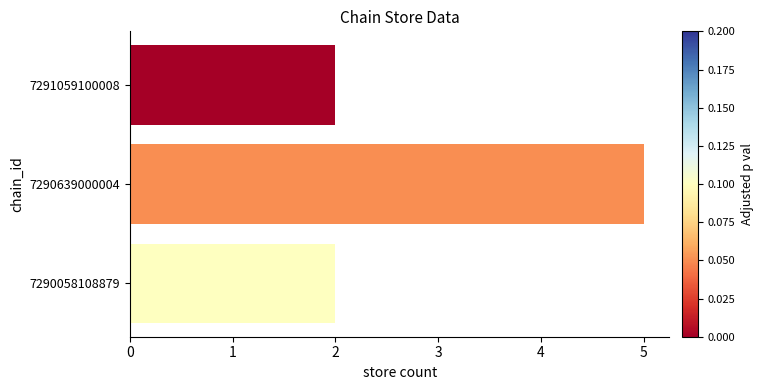

What is the difference between the maximum and minimum values?

3